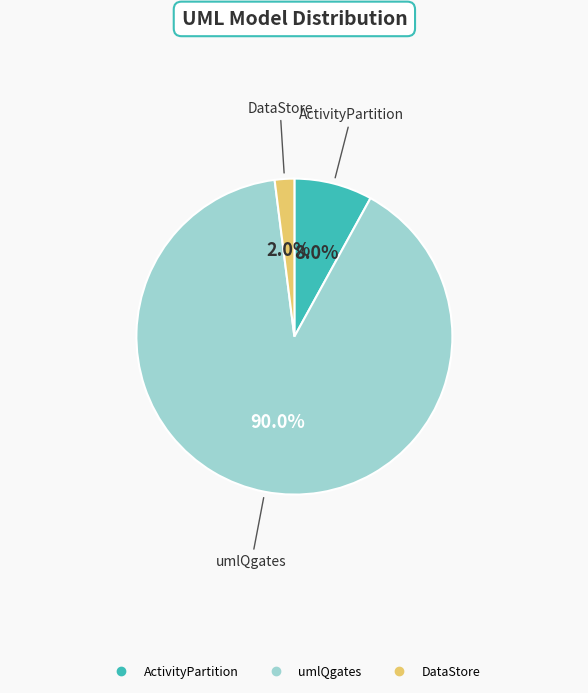

Is it true that ActivityPartition is 8% of the pie?

True